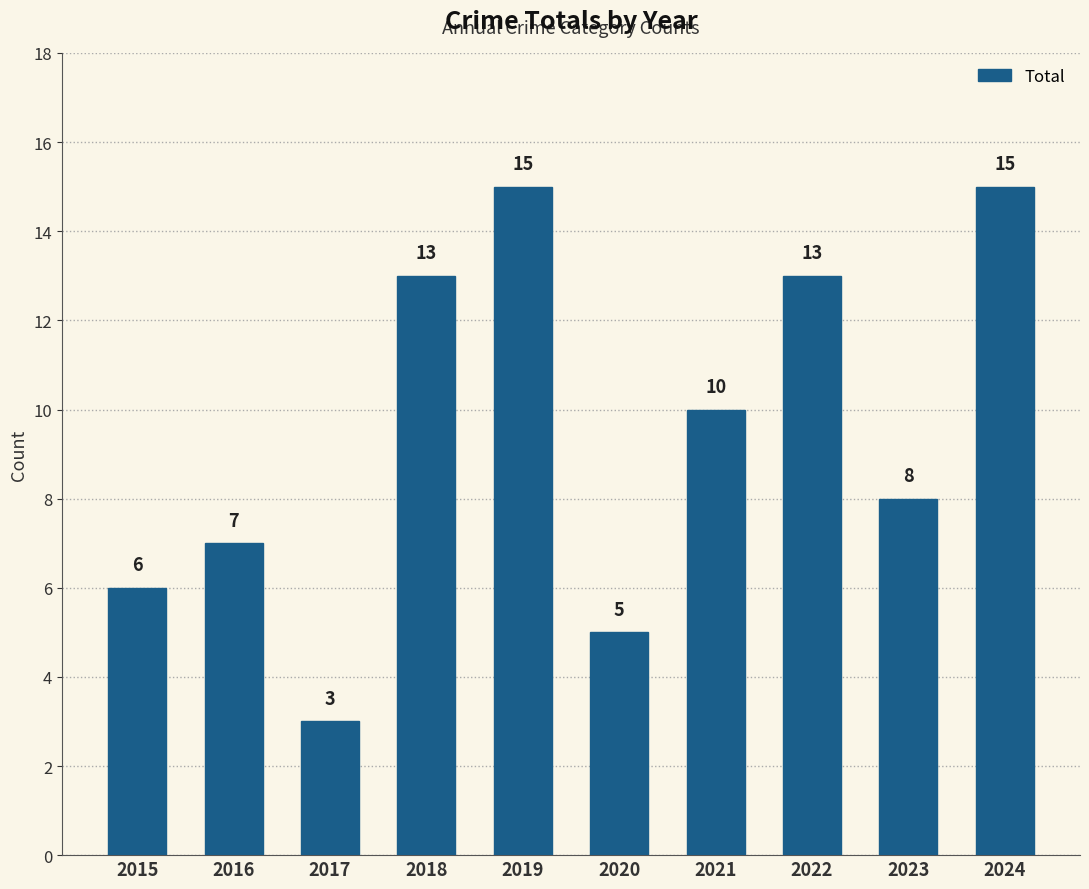

What is the value of the 9th bar from the left?

8